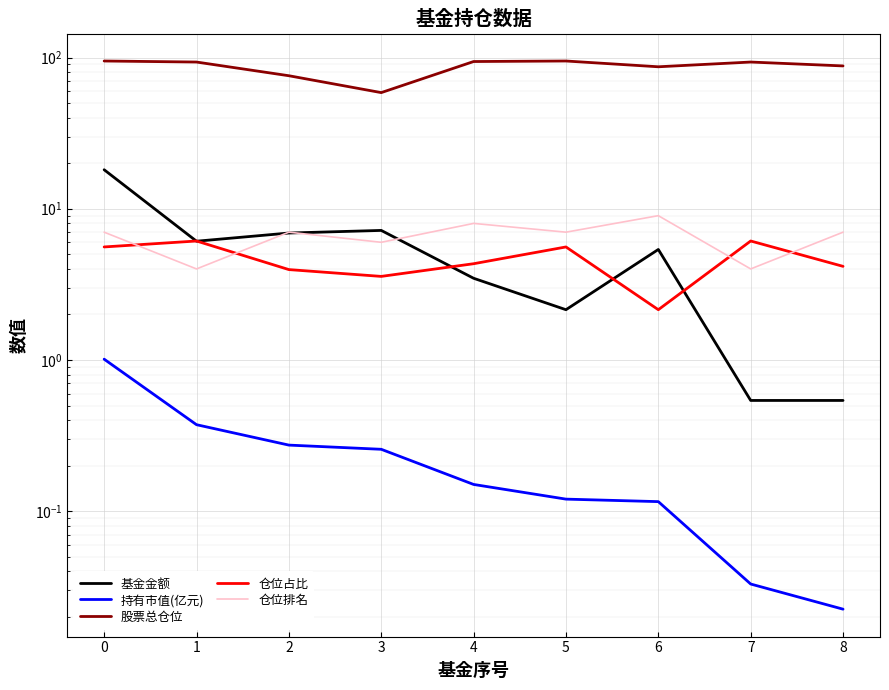

The value of 仓位排名 at 0 is 4.5. True or false?

False